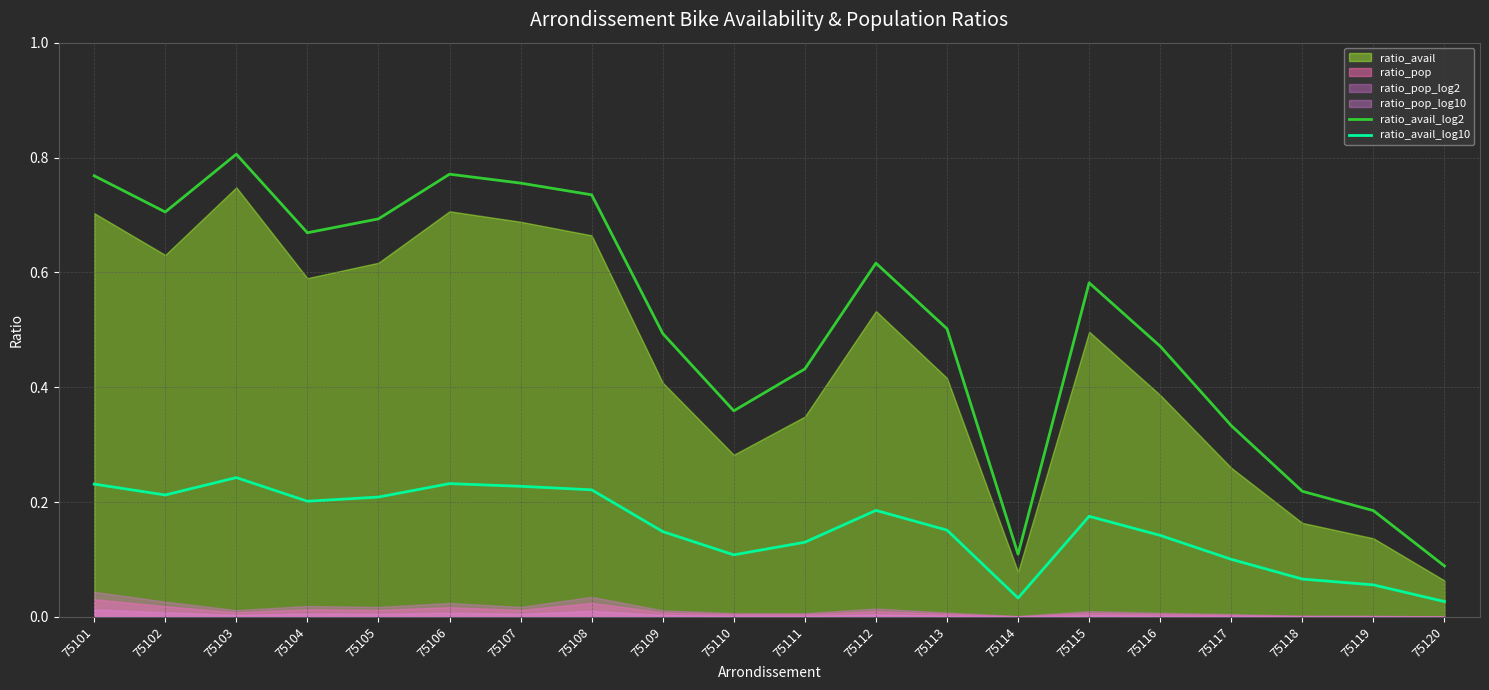

Does the chart display data point markers on the line(s)?

No